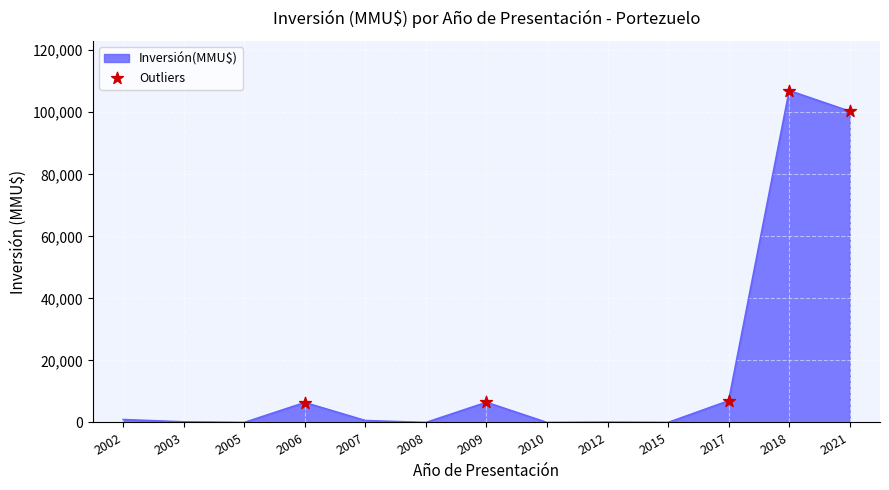

What is the change in value from 2006 to 2007?

-5810